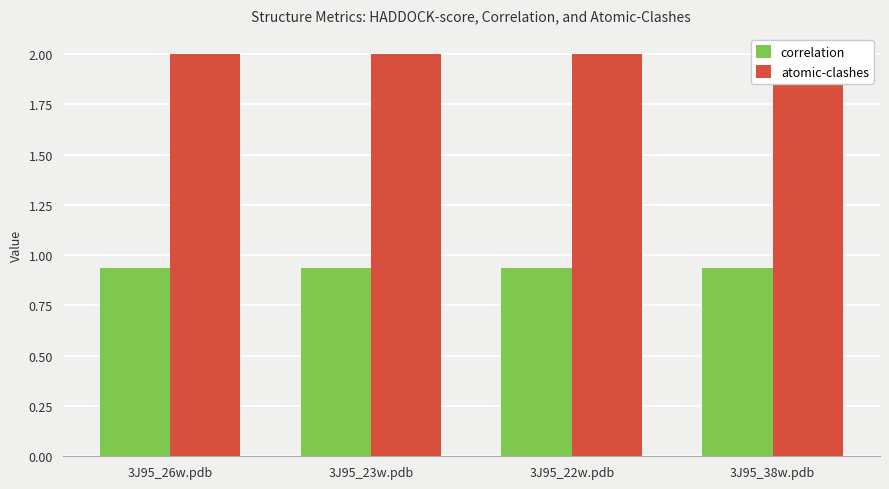

What is the minimum value for correlation?

0.9